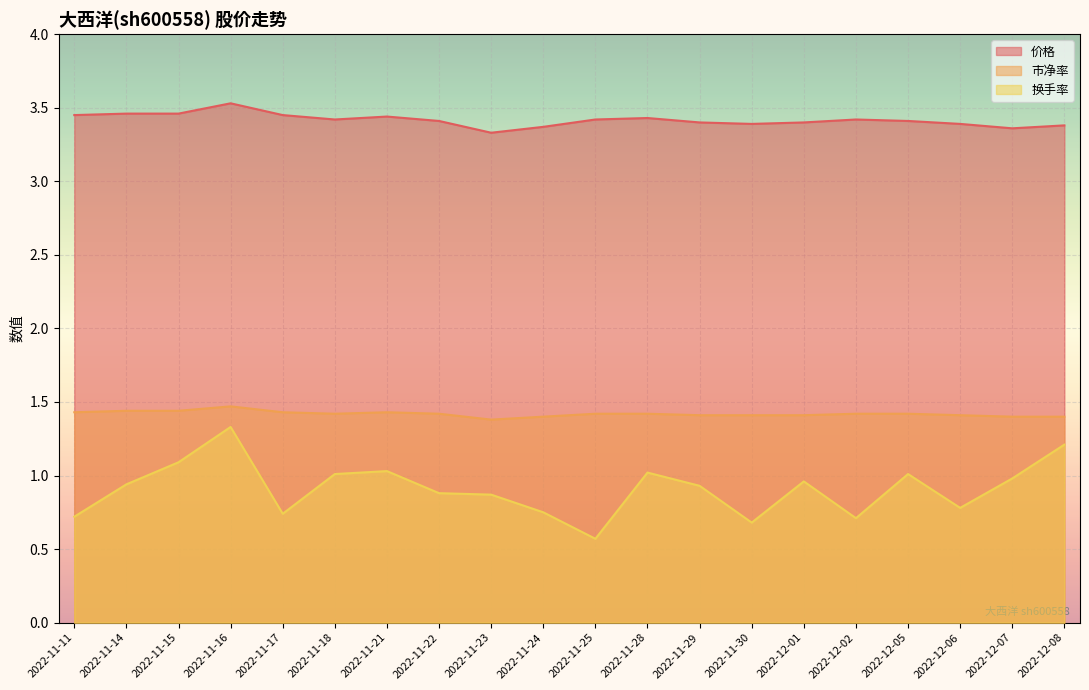

True or false: 换手率 and 价格 intersect in this chart.

False